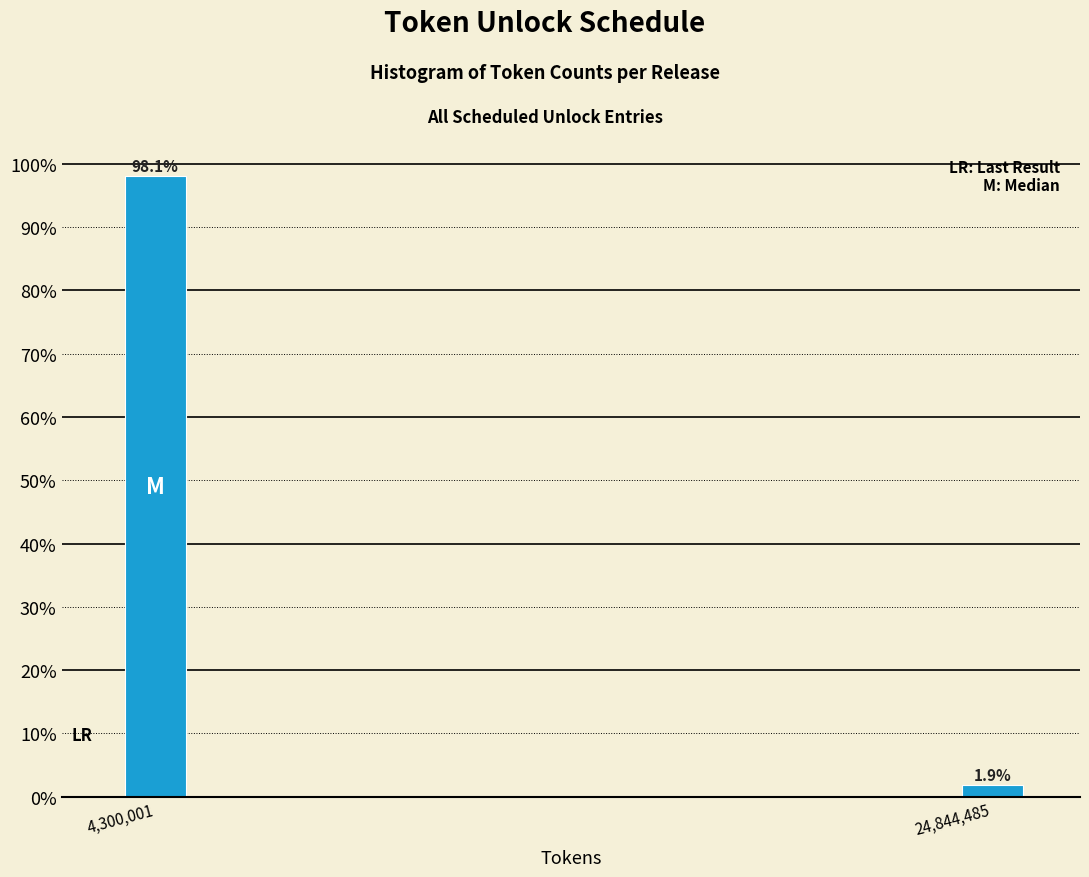

Reading left to right, transcribe all the data shown in this chart.

4,300,001=98.1	24,844,485=1.9